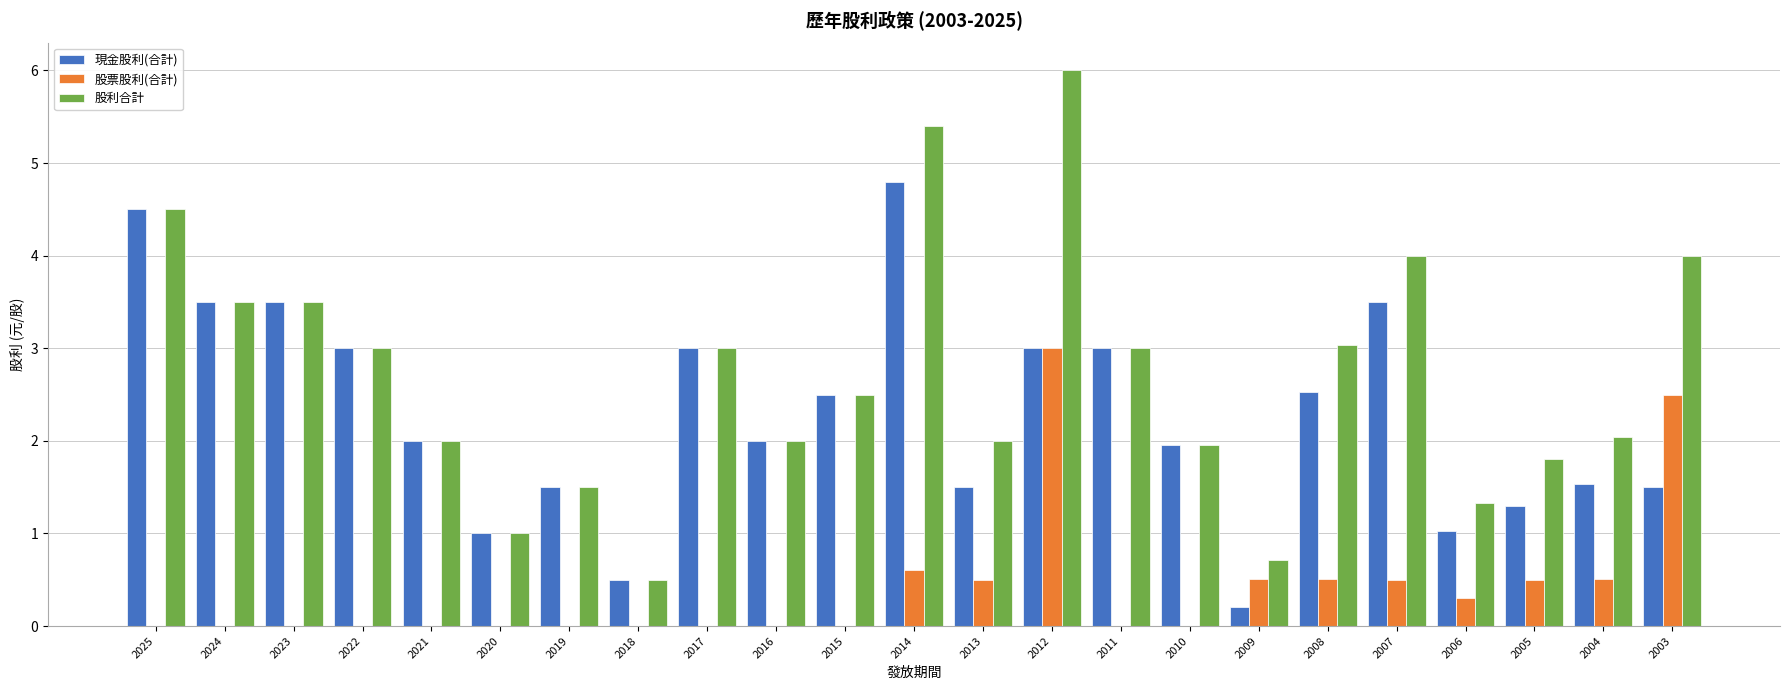

At which category is the sum across all series the highest?

2012